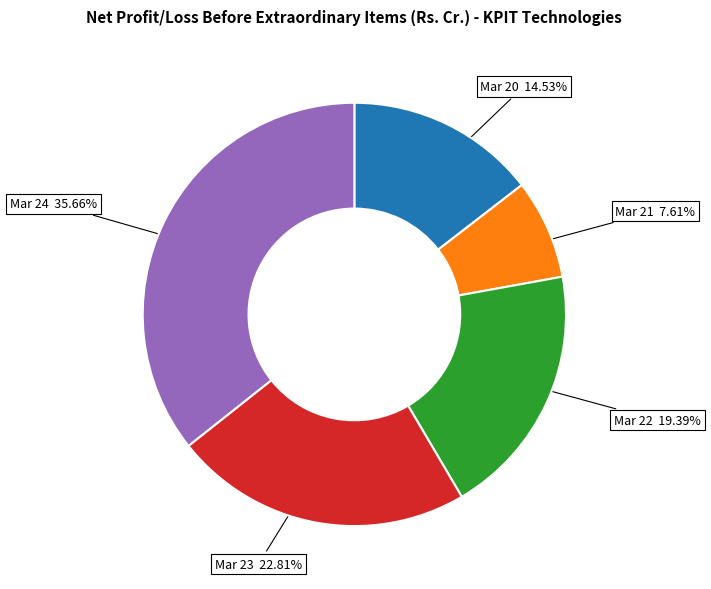

Which slice is the largest?

Mar 24